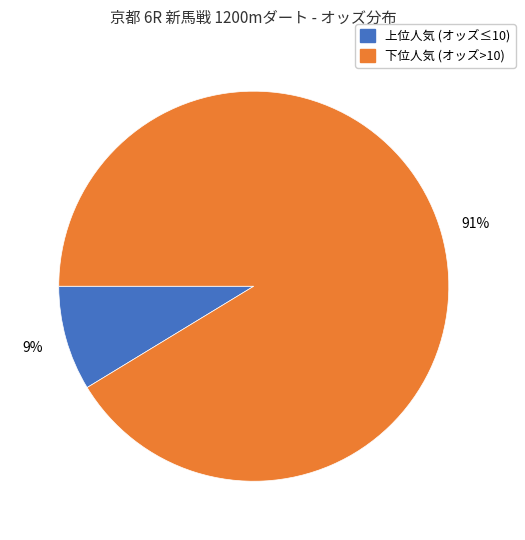

Is there any slice that represents more than half of the pie?

Yes